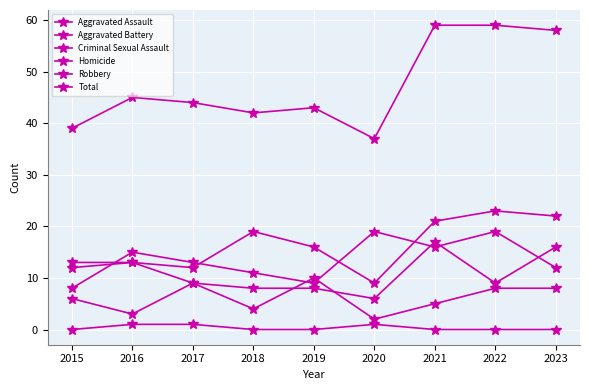

Does the chart display data point markers on the line(s)?

Yes